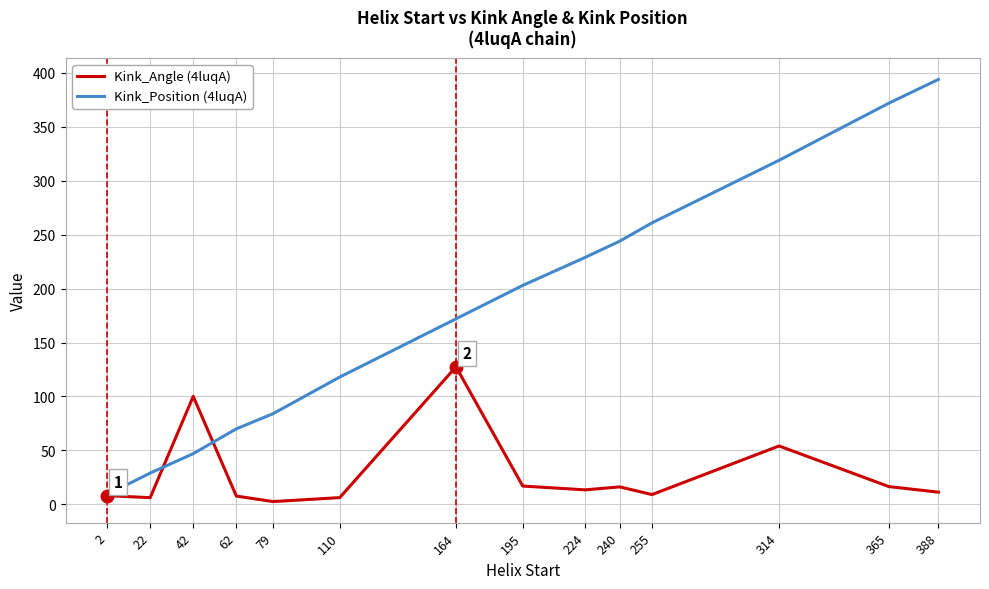

List the series in order of their overall mean, lowest first.

Kink_Angle (4luqA), Kink_Position (4luqA)